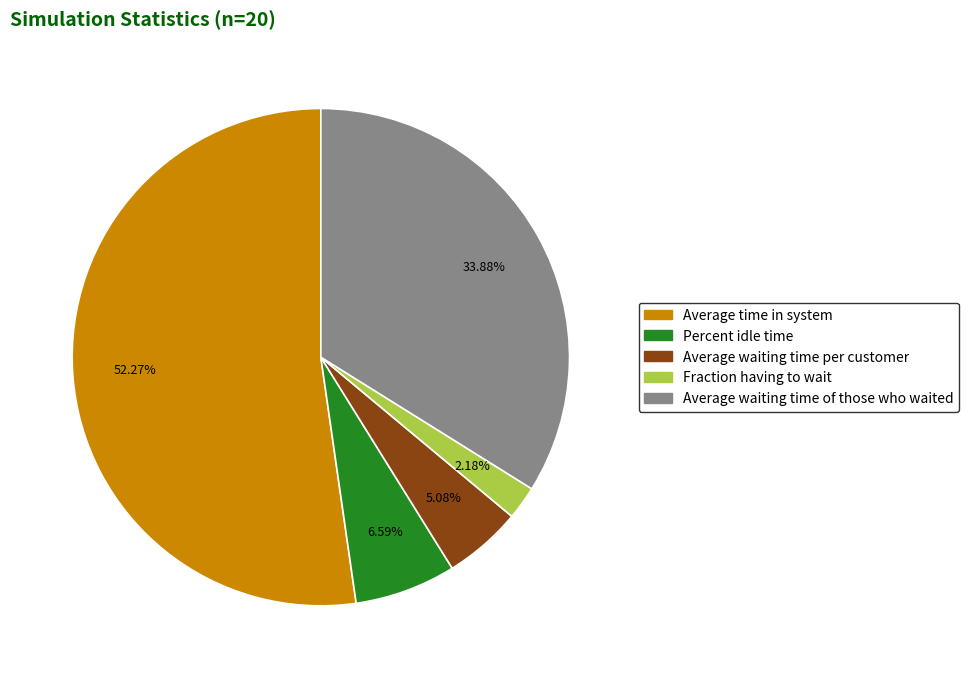

To the nearest percent, what portion does Average time in system represent?

52%